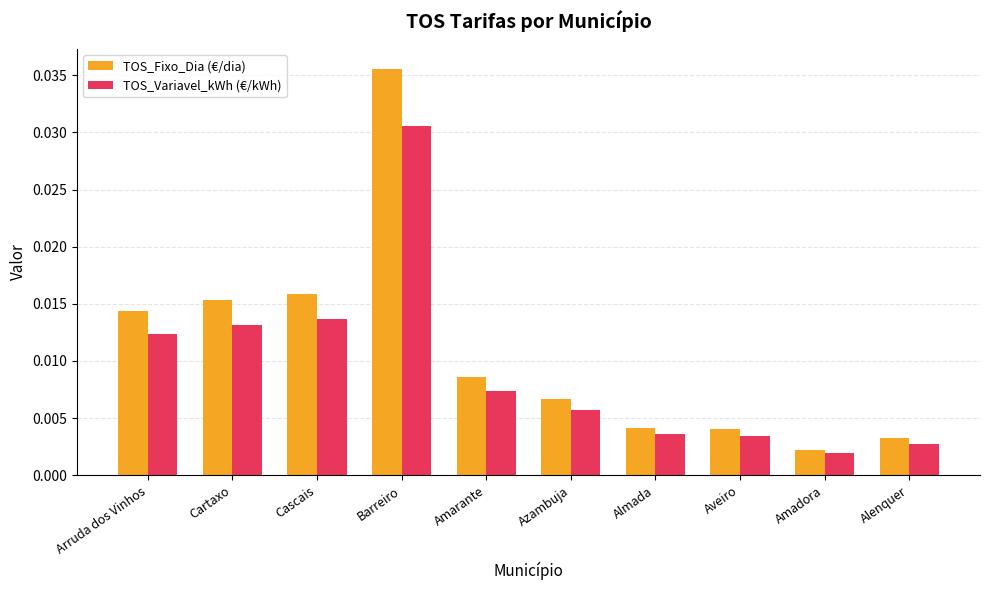

At Azambuja, list the series in order from largest to smallest.

TOS_Fixo_Dia (€/dia), TOS_Variavel_kWh (€/kWh)